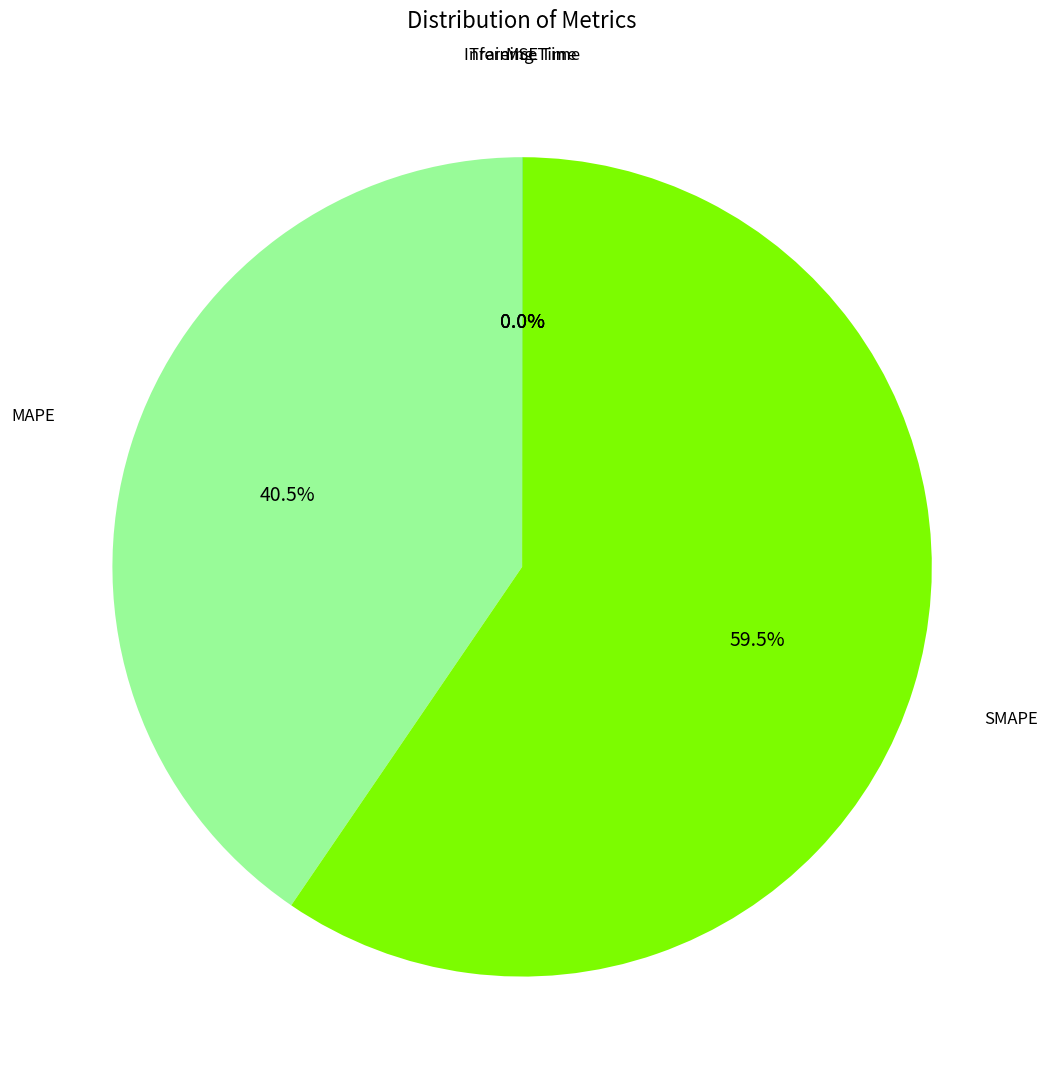

Which category has the biggest portion of the pie?

SMAPE